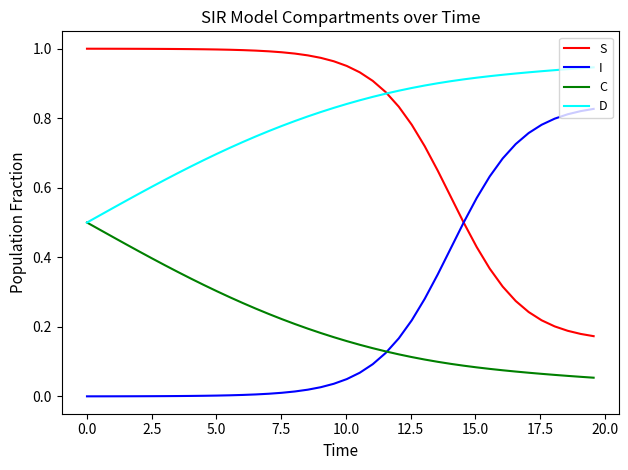

How many series are shown in this chart?

4